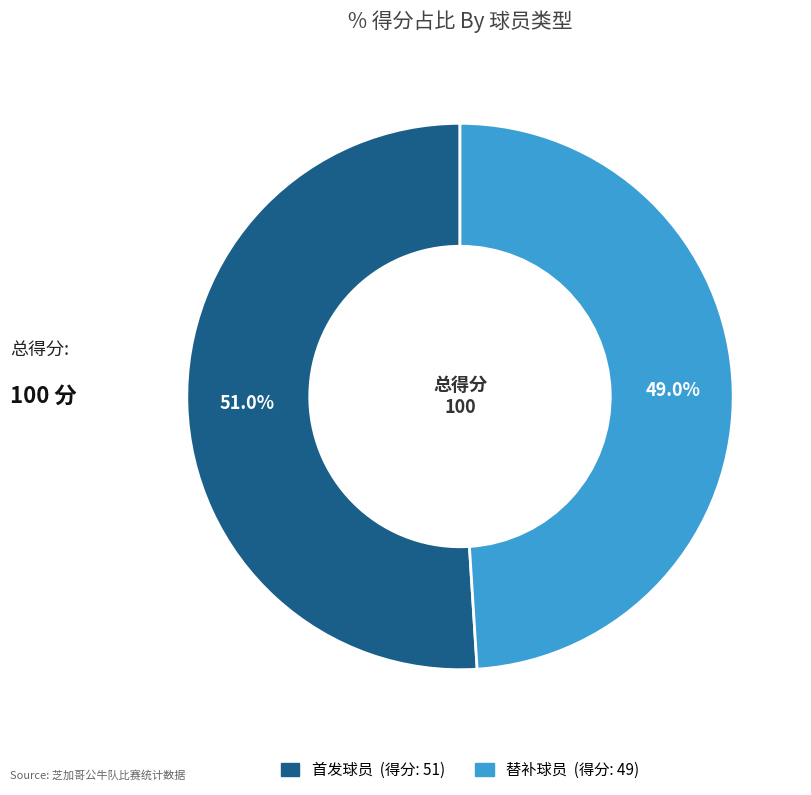

Does any single category account for the majority?

Yes